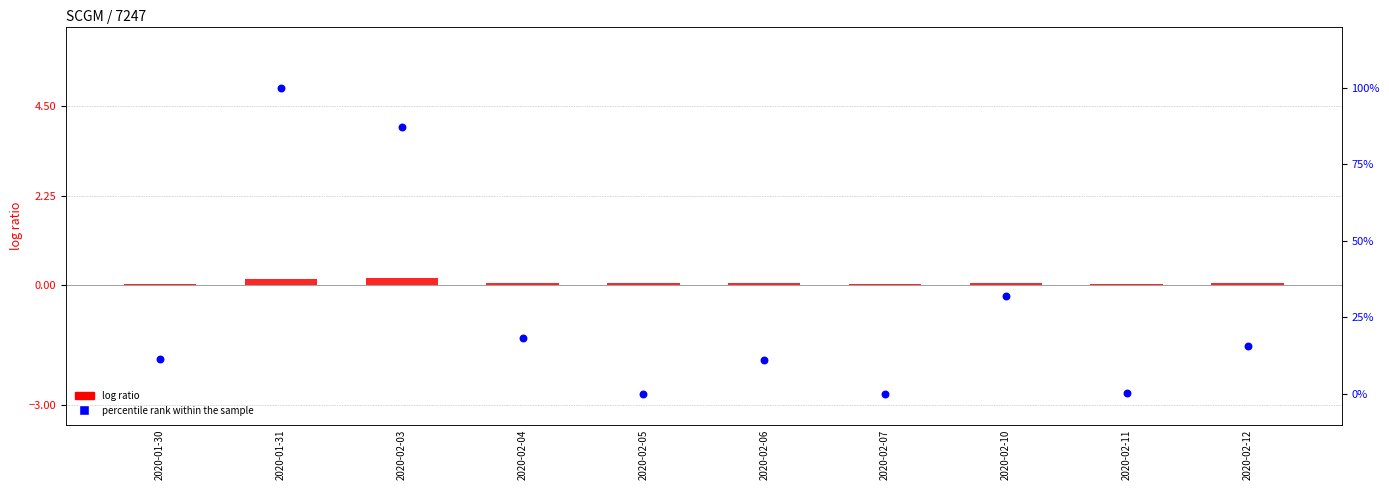

What is the total value across all series at 2020-02-04?

18.4